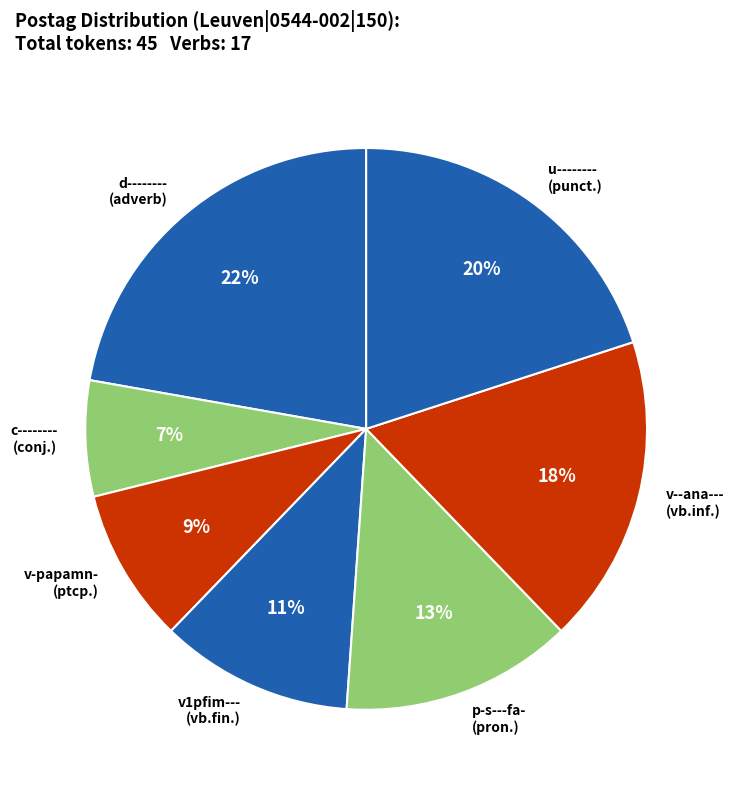

Is the sum of v--ana--- (vb.inf.) and u-------- (punct.) greater than half?

No